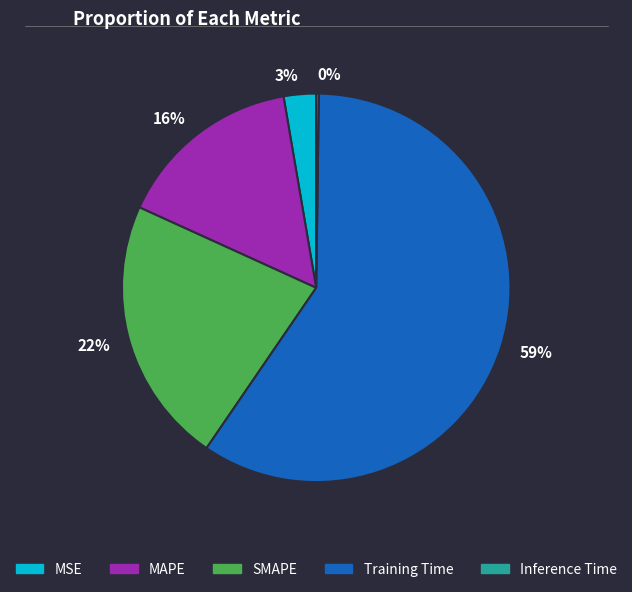

What is the majority slice?

Training Time